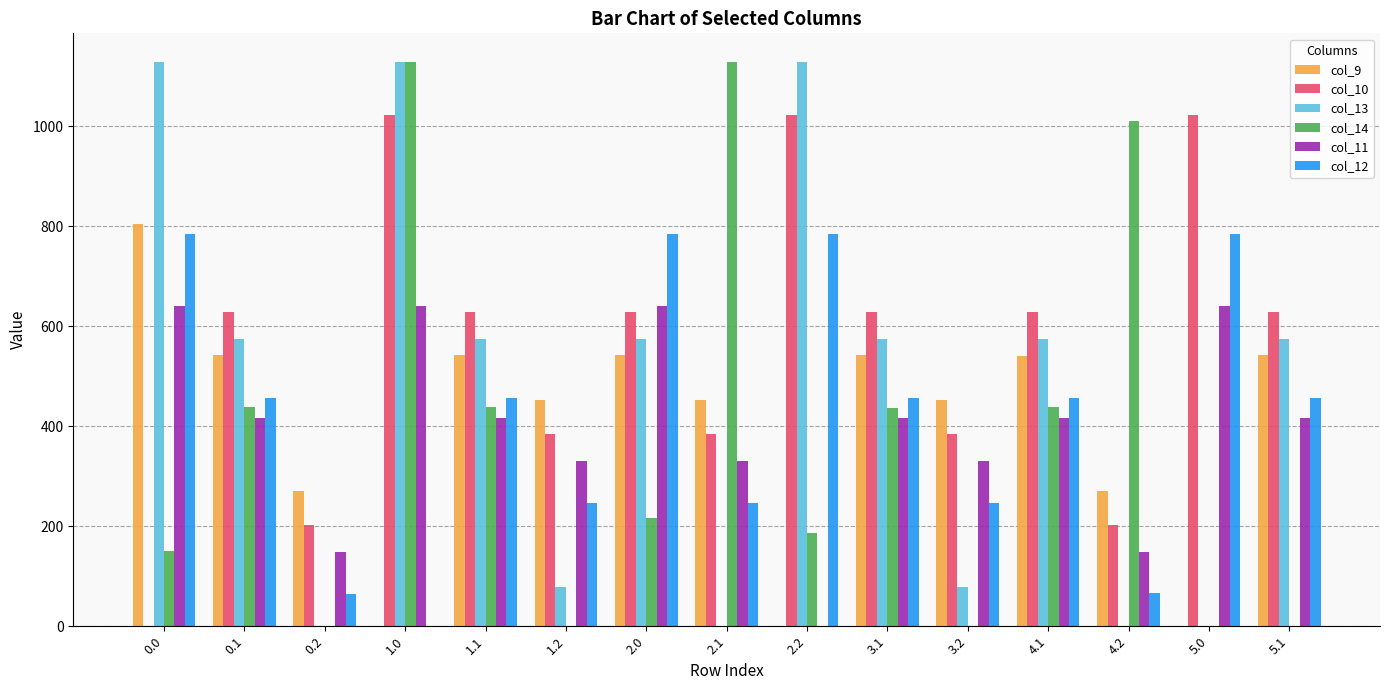

Are the bars grouped side by side (vs. stacked)?

Yes